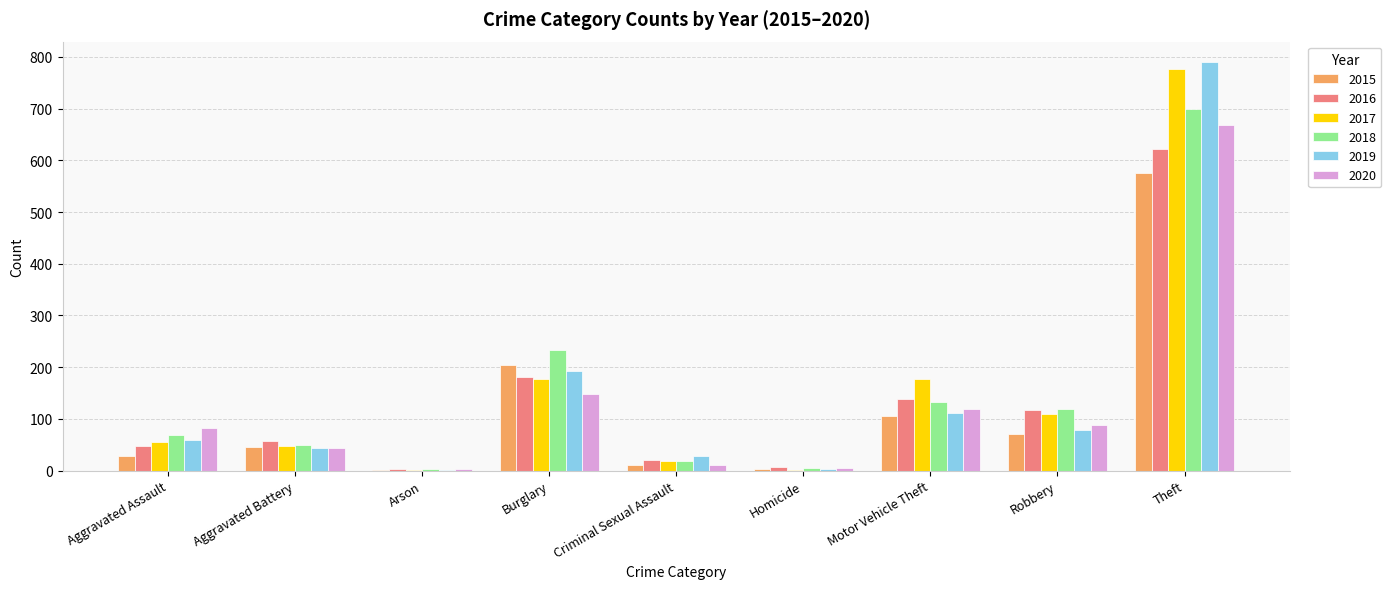

At which category is the sum across all series the highest?

Theft